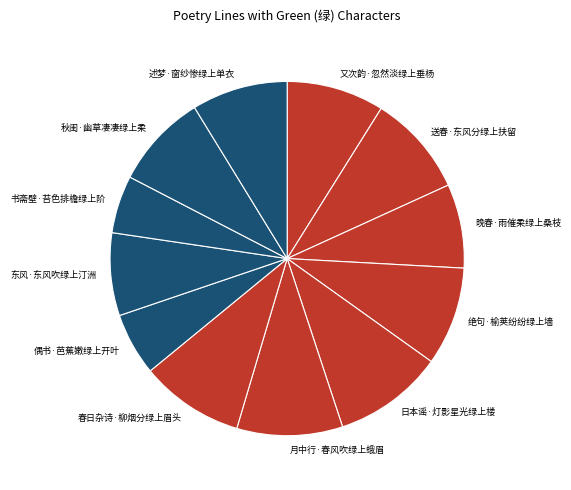

Count the number of slices in the pie.

12